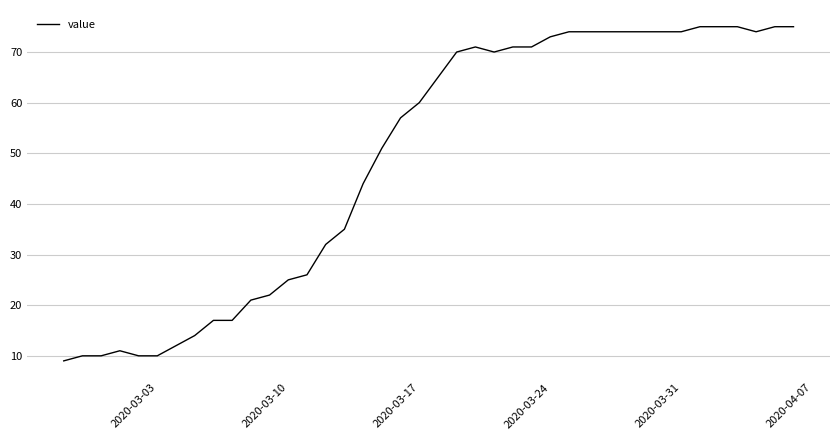

What is the maximum value shown in the chart?

75